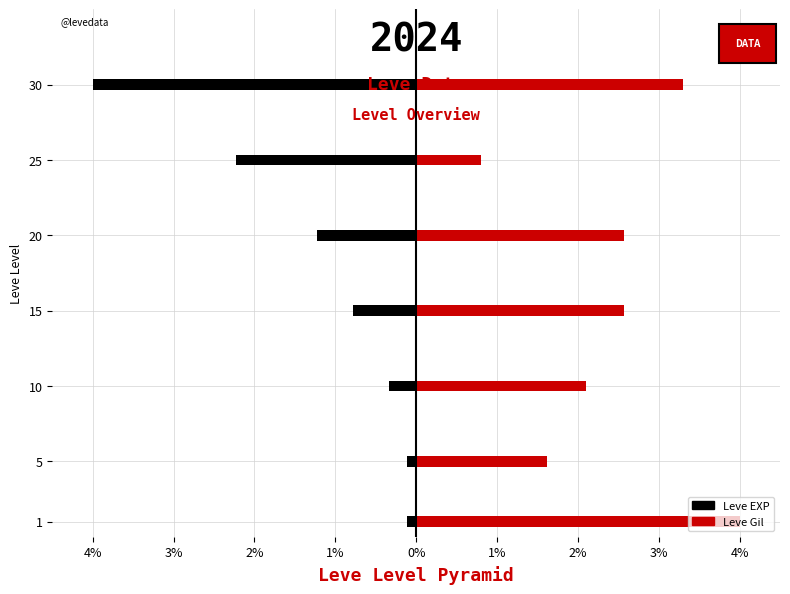

True or false: Leve Gil has a value of 4.0 at 1.

True